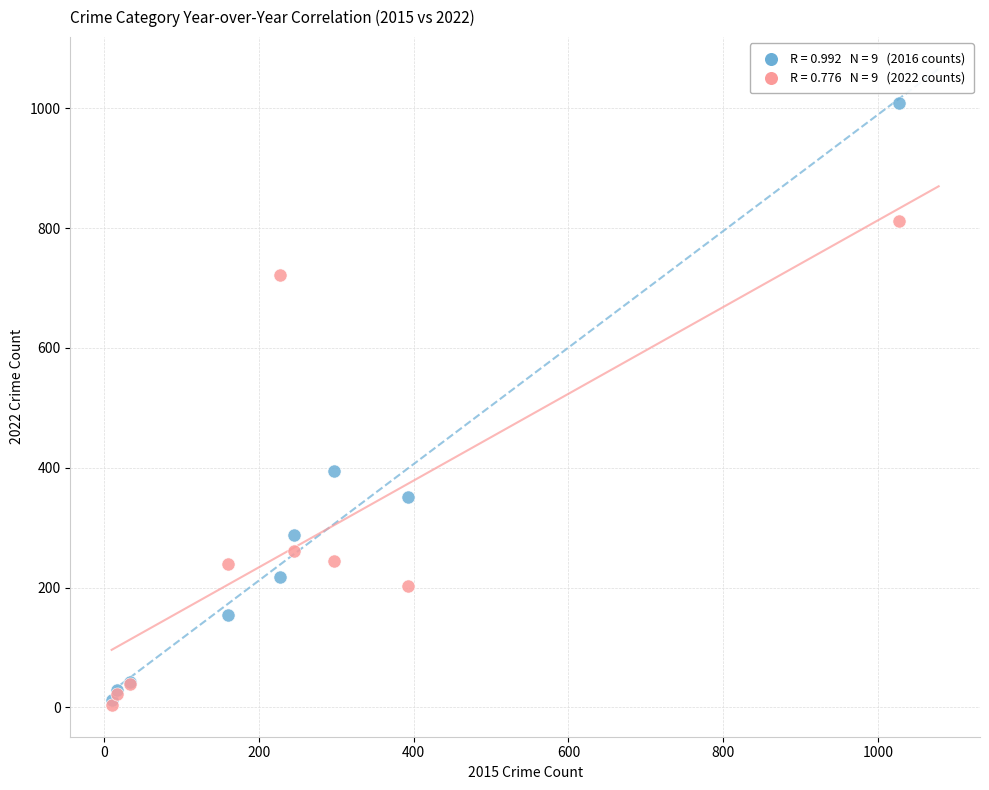

Across all series, what Y value is closest to 506?

394